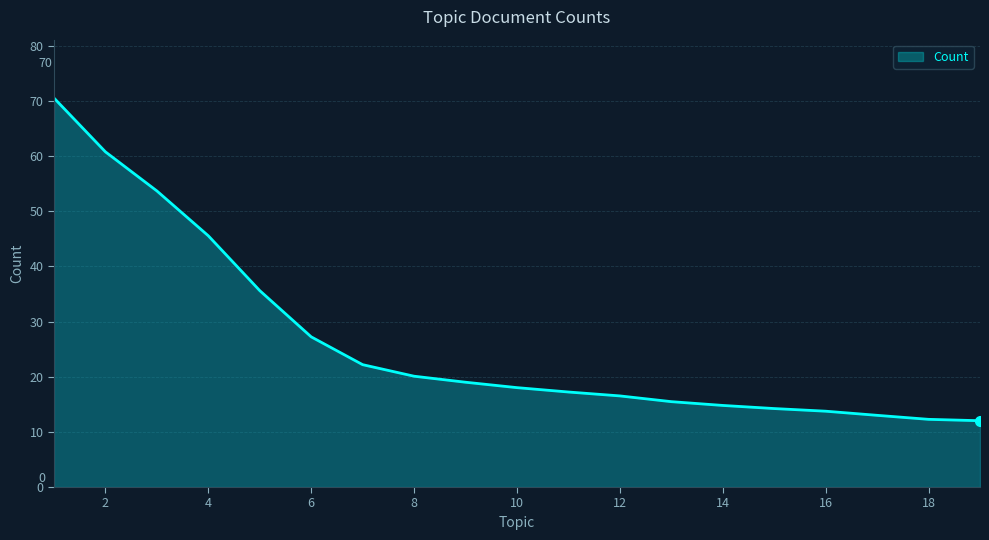

What is the maximum value shown in the chart?

70.5